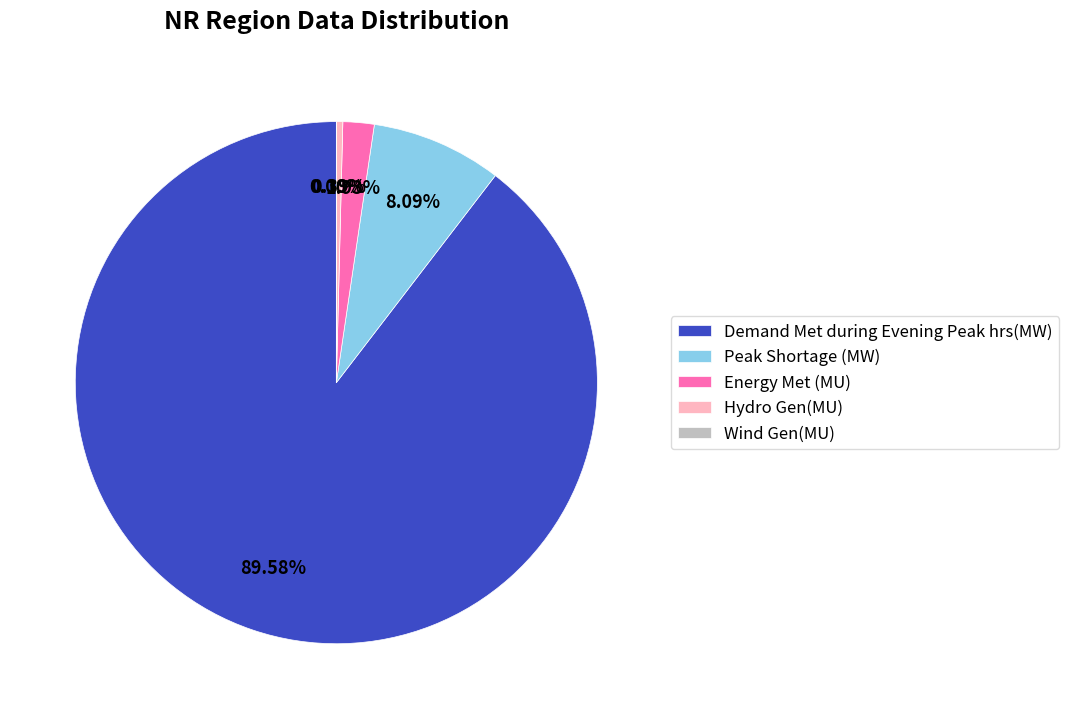

What is the majority slice?

Demand Met during Evening Peak hrs(MW)